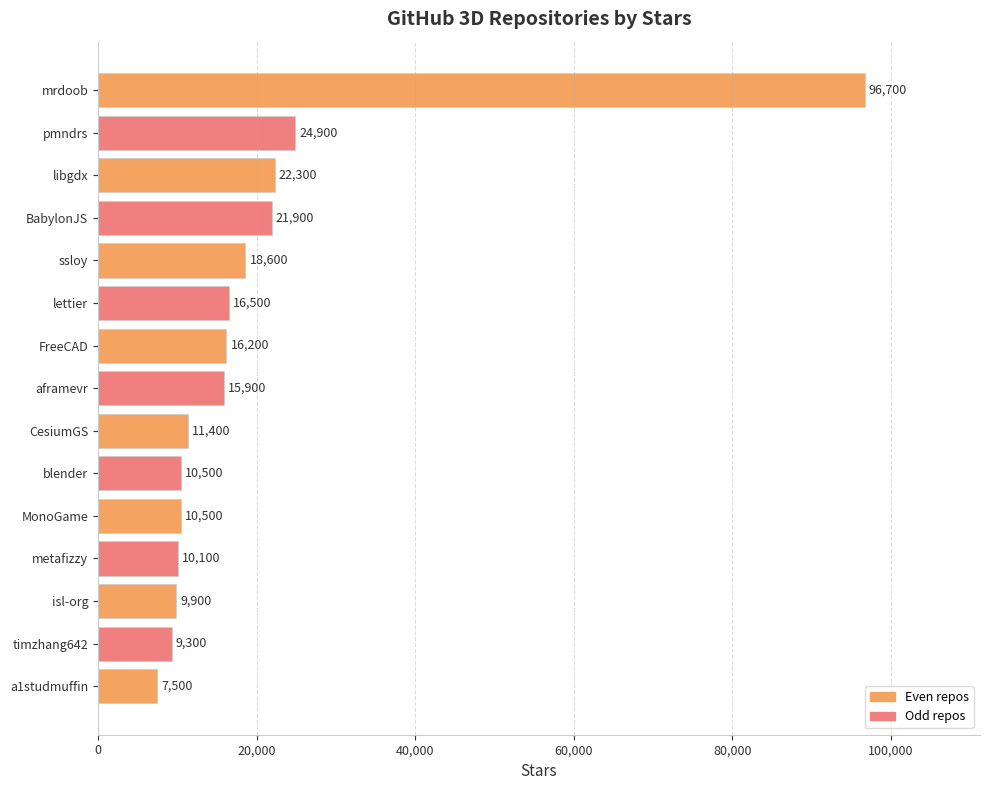

How many distinct data groups are displayed?

1